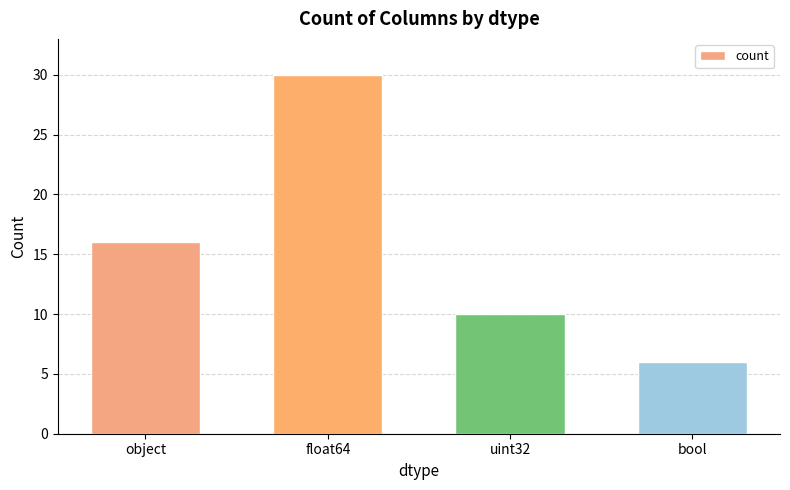

Reading left to right, extract all data points from this chart.

16	30	10	6